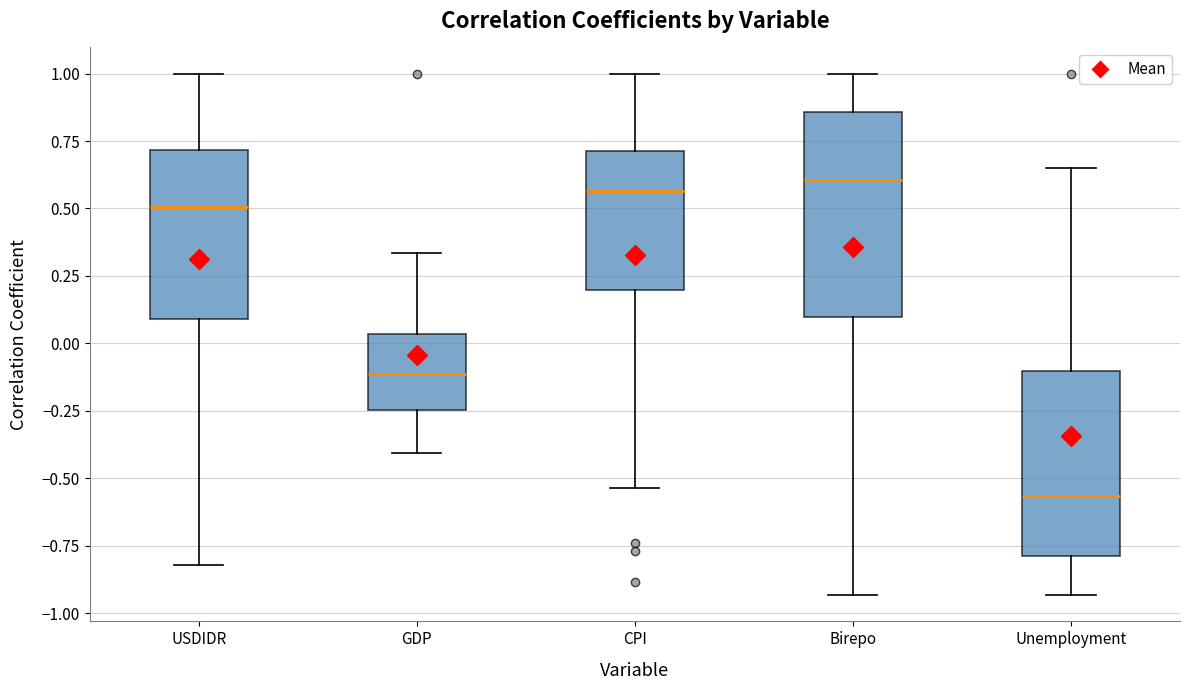

Which box's median line is the lowest?

Unemployment